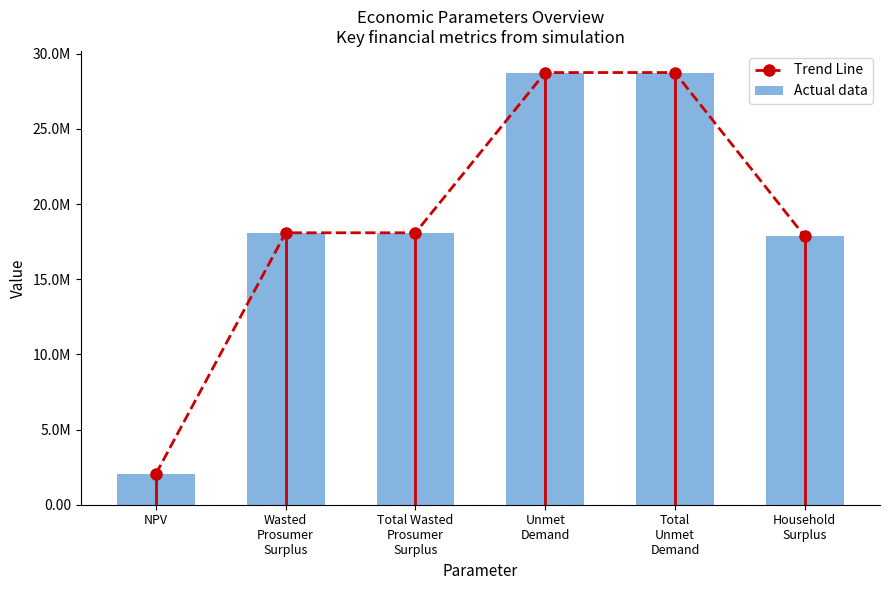

The value of Trend Line at Total Wasted
Prosumer
Surplus is 18093321.8. True or false?

True